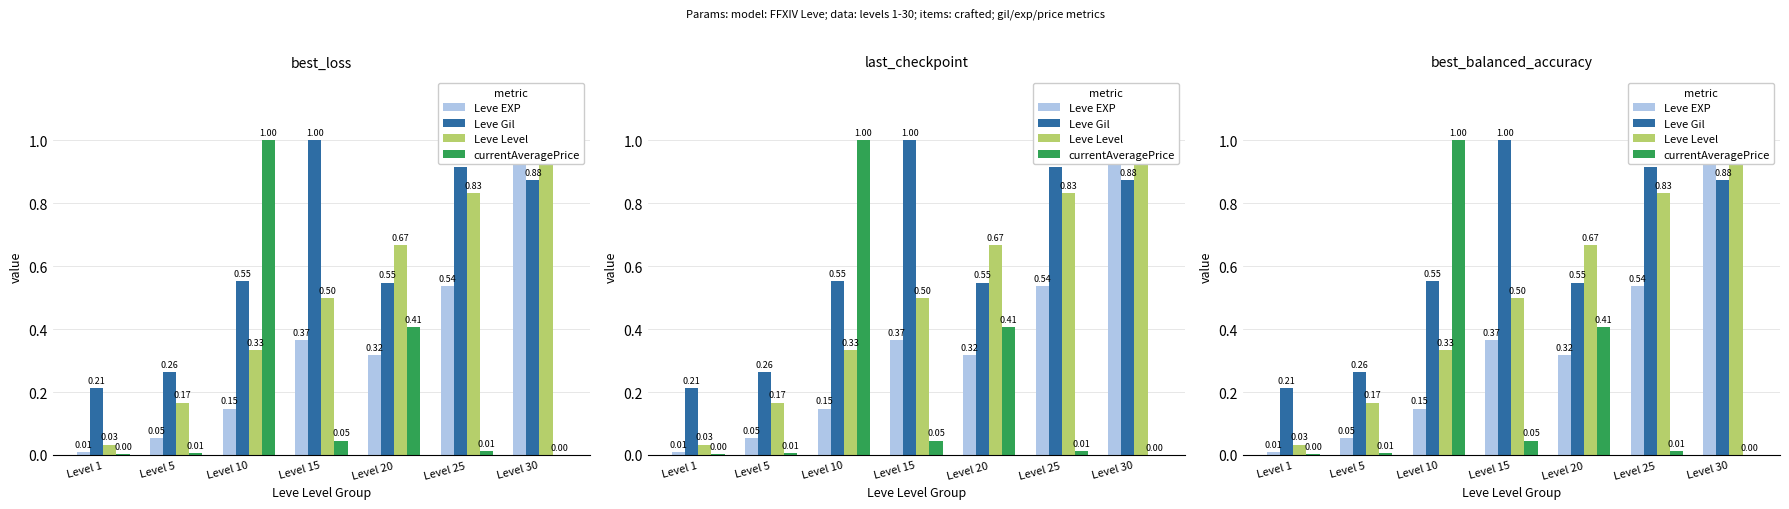

What are all the series names shown in the legend?

Leve EXP, Leve Gil, Leve Level, currentAveragePrice